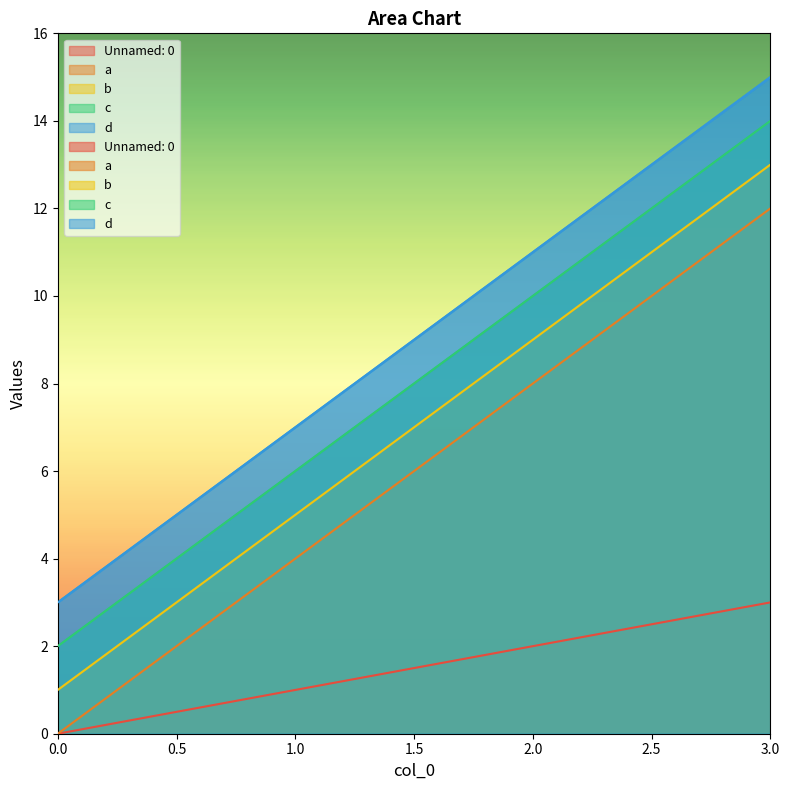

What are all the series names shown in the legend?

Unnamed: 0, a, b, c, d